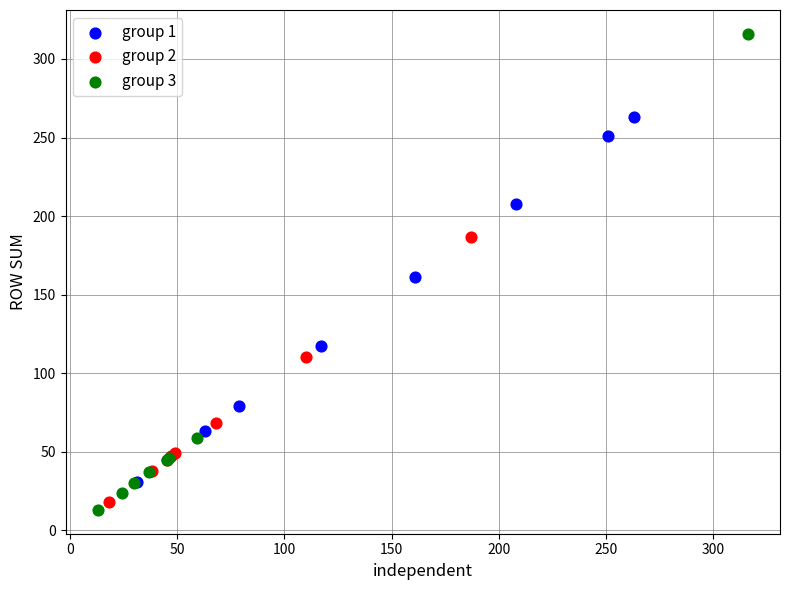

Which series has the widest spread of Y values?

group 3